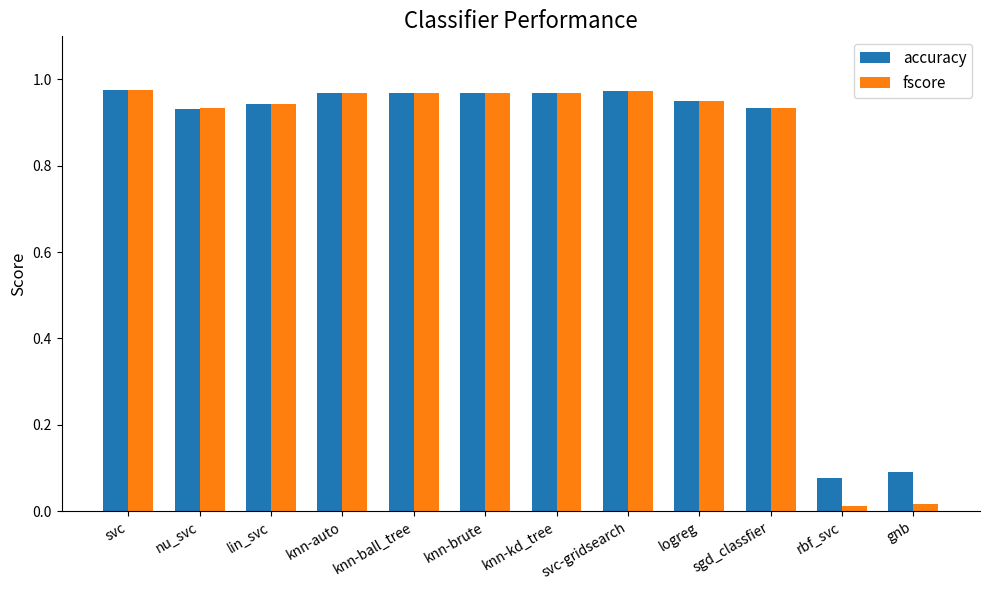

What position from the left is logreg?

9